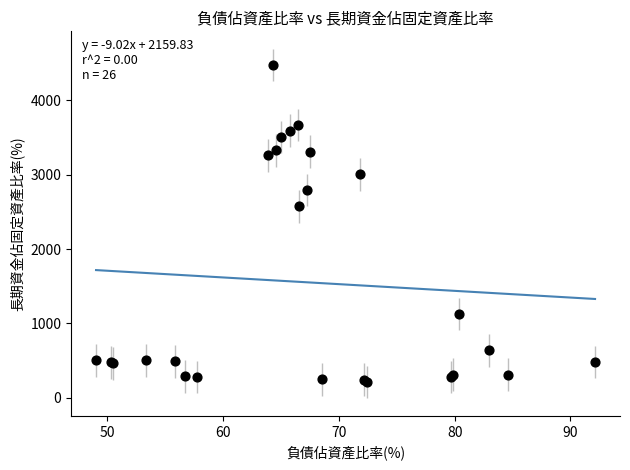

What Y value in the scatter plot is closest to 2342?

2575.9